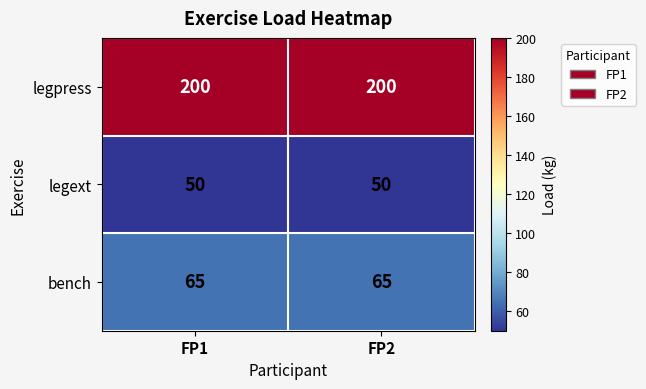

What is the difference between the highest and lowest values at FP2?

150